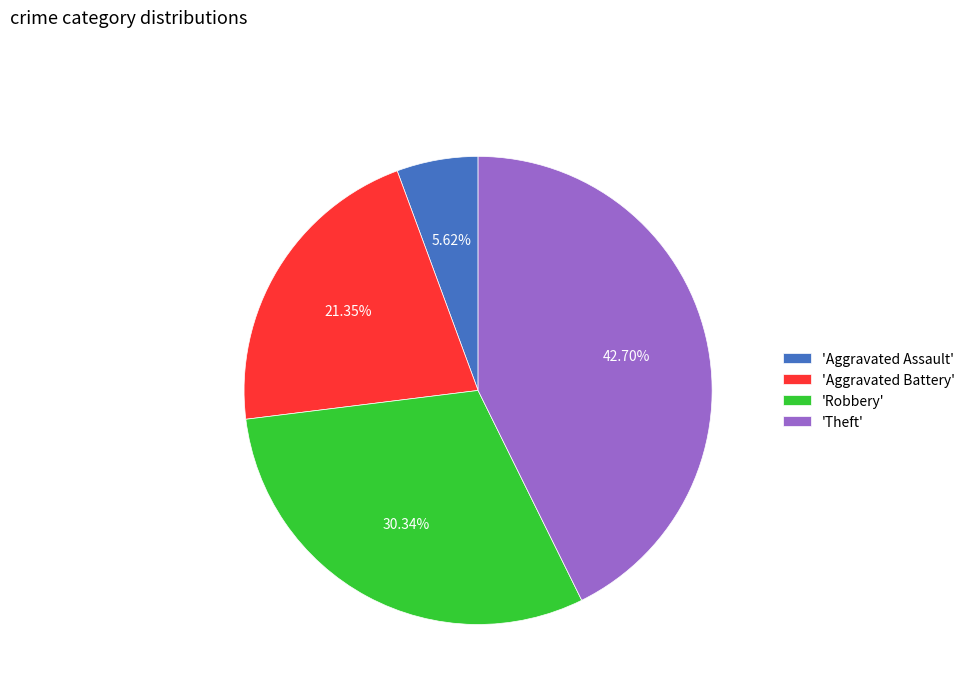

How many slices are in this pie chart?

4